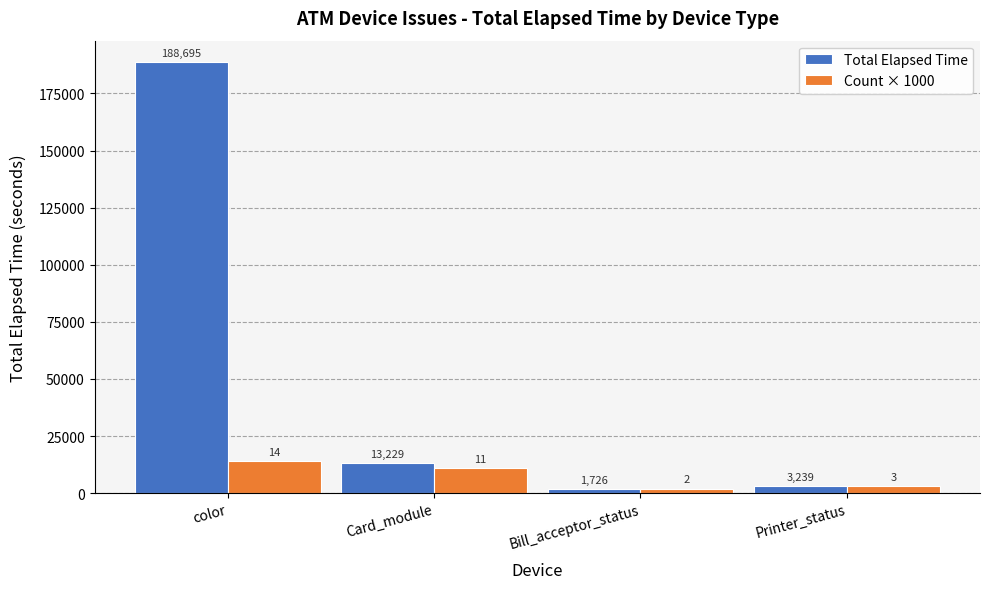

Which category has the highest value across all series?

color